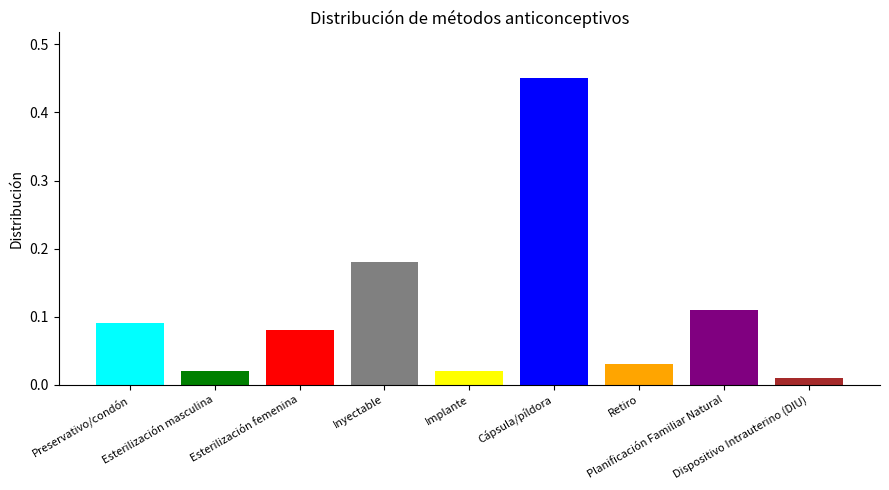

How many bars are there in total?

9